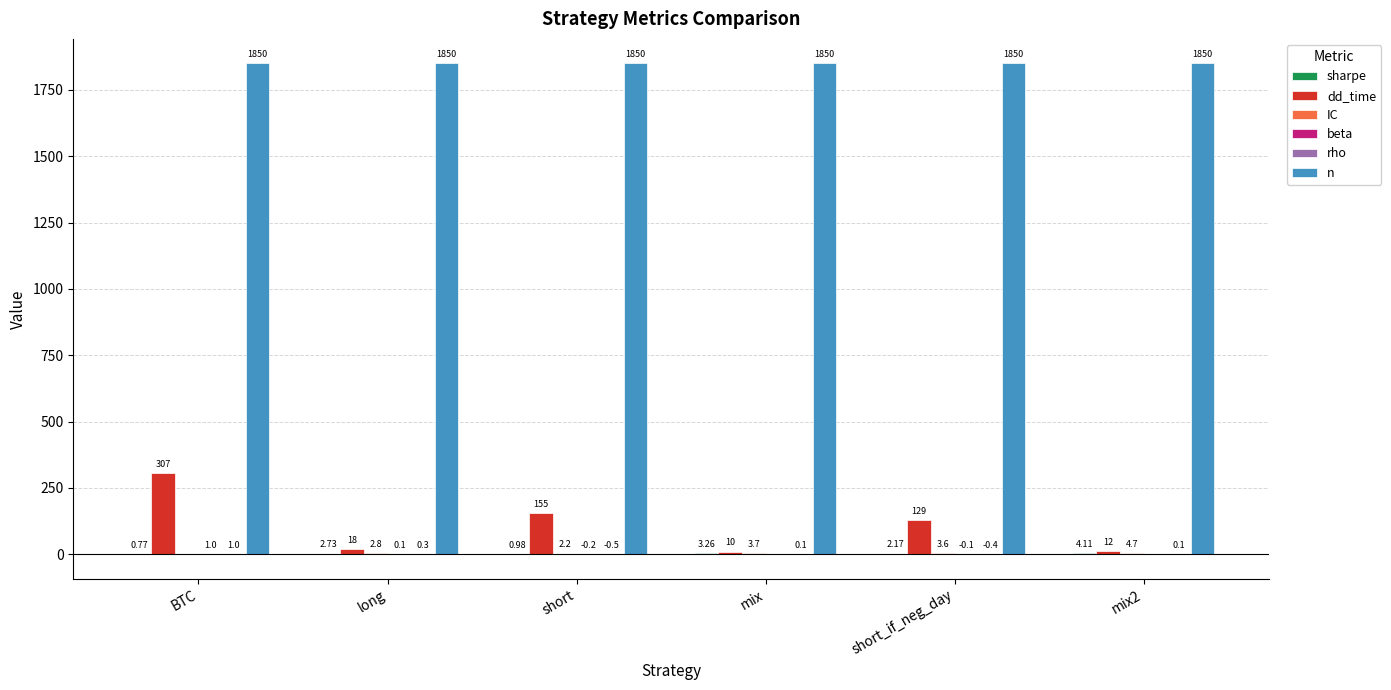

Which series has the largest total across all categories?

n